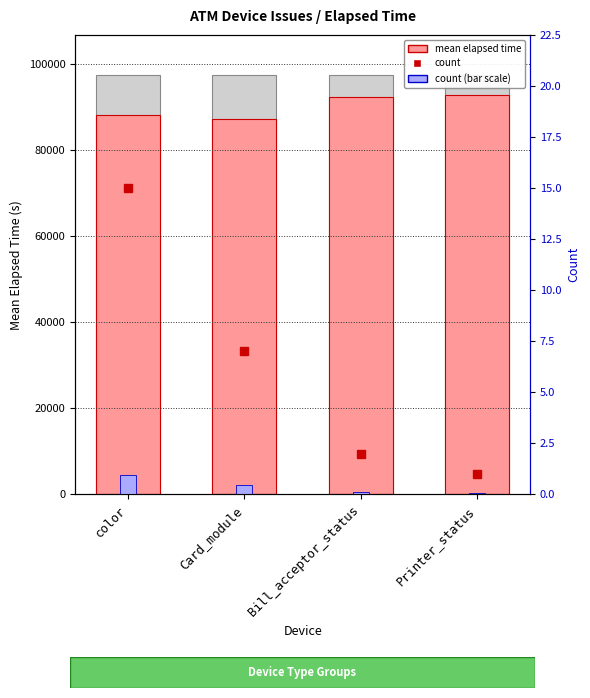

At which category is the sum across all series the highest?

Printer_status